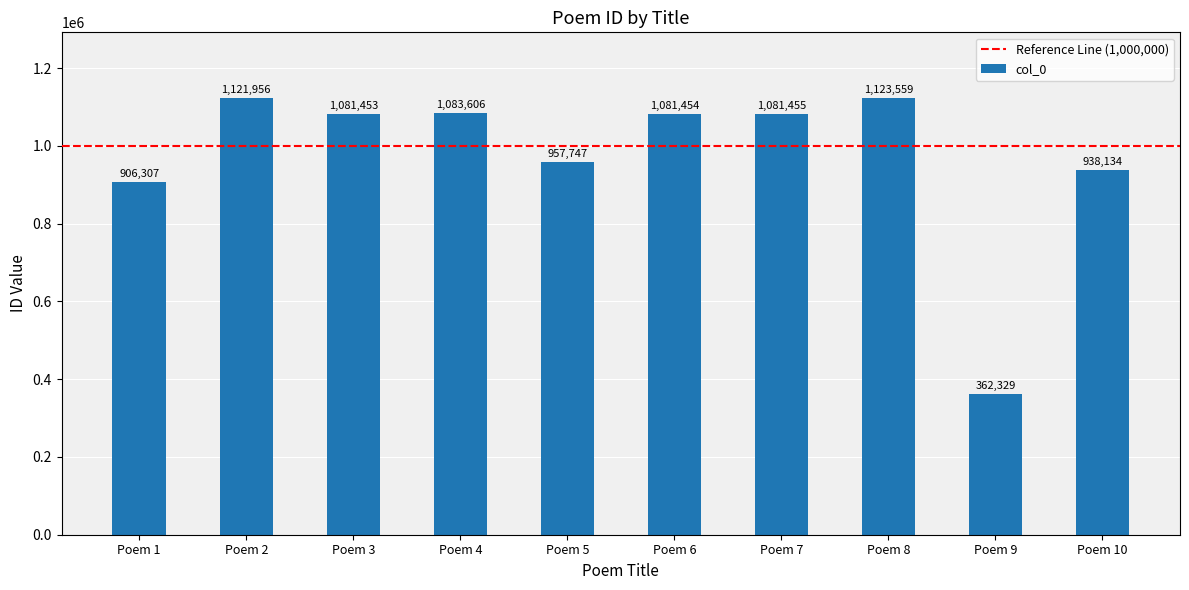

The chart shows a value of 581848 at Poem 7. True or false?

False